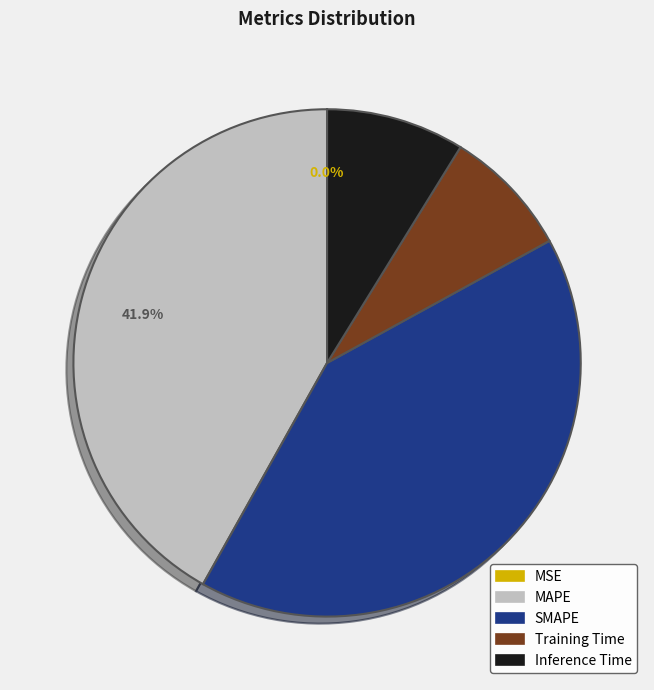

To the nearest percent, what percentage of the pie is MAPE?

42%